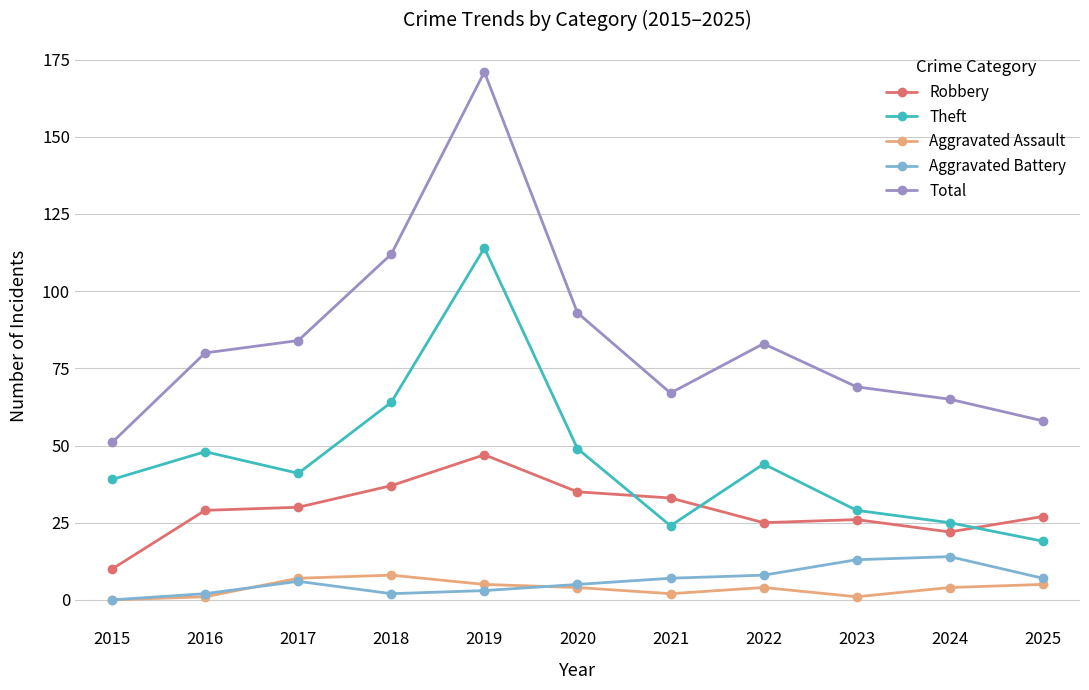

Which series changed the most between 2015 and 2018?

Total